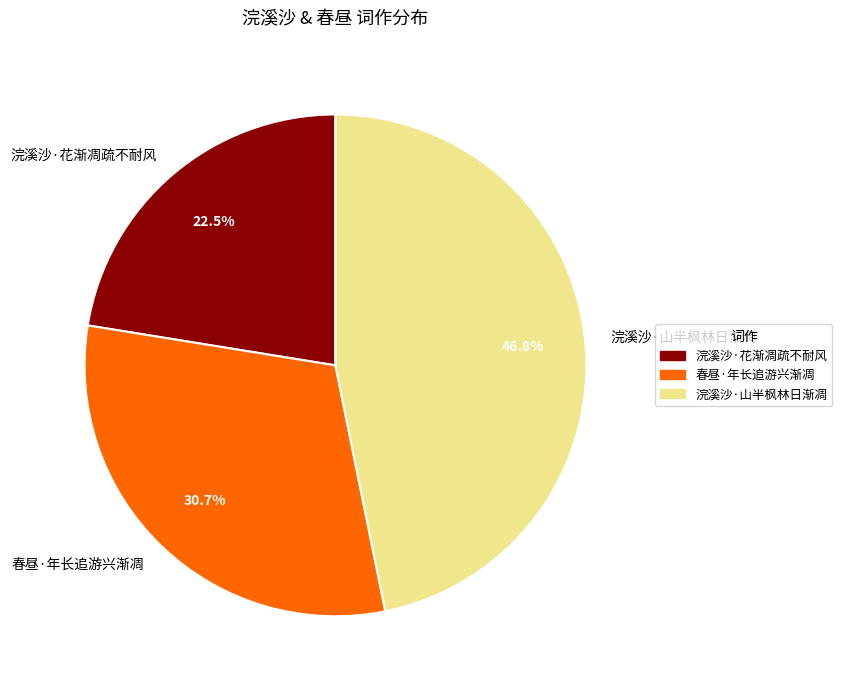

To the nearest percent, what is the difference between the 春昼·年长追游兴渐凋 and 浣溪沙·山半枫林日渐凋 slice percentages?

16%